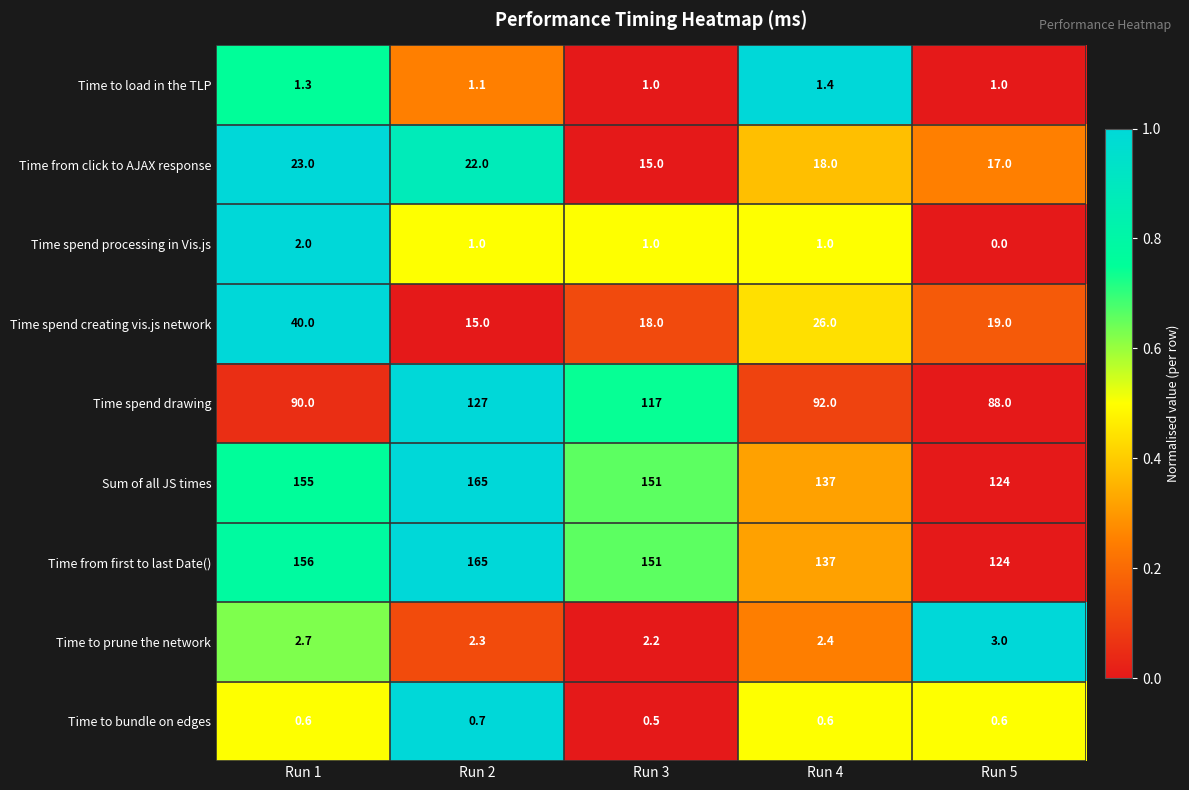

What is the total value across all series at Run 5?

376.6